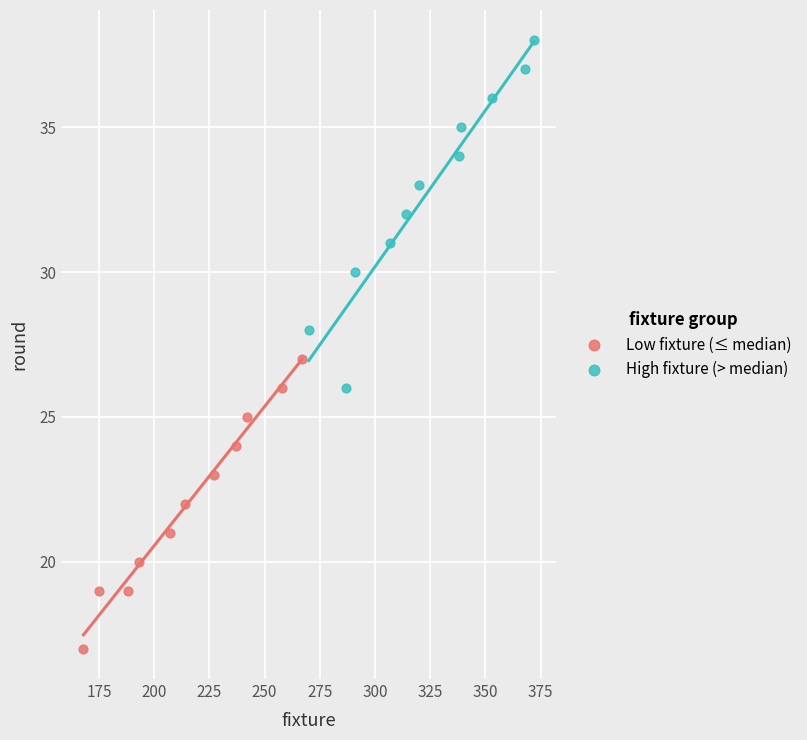

Which series contains the highest Y value?

High fixture (> median)